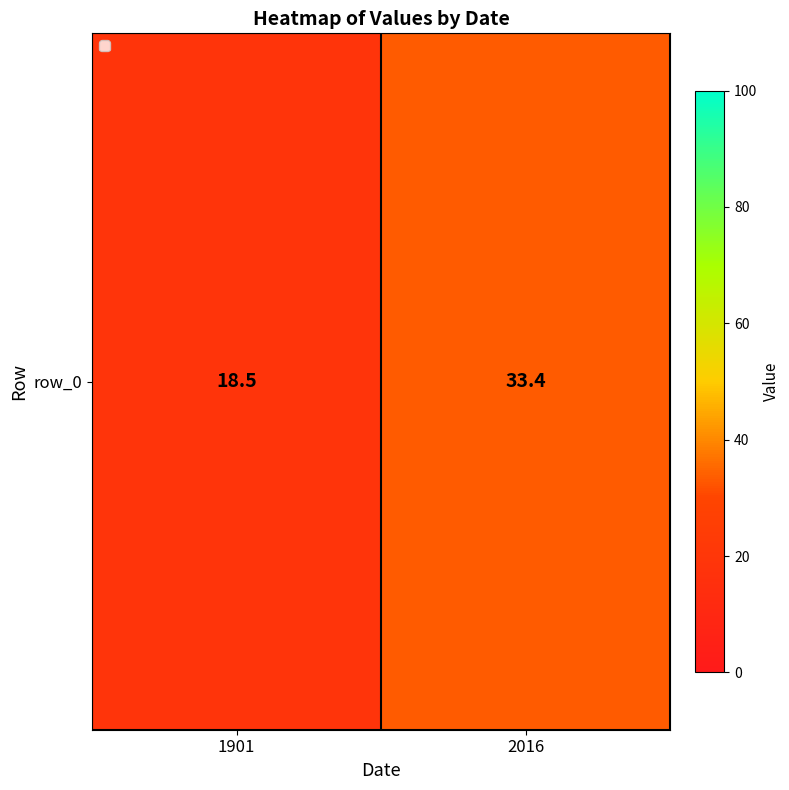

At which label does the data first exceed 33?

2016